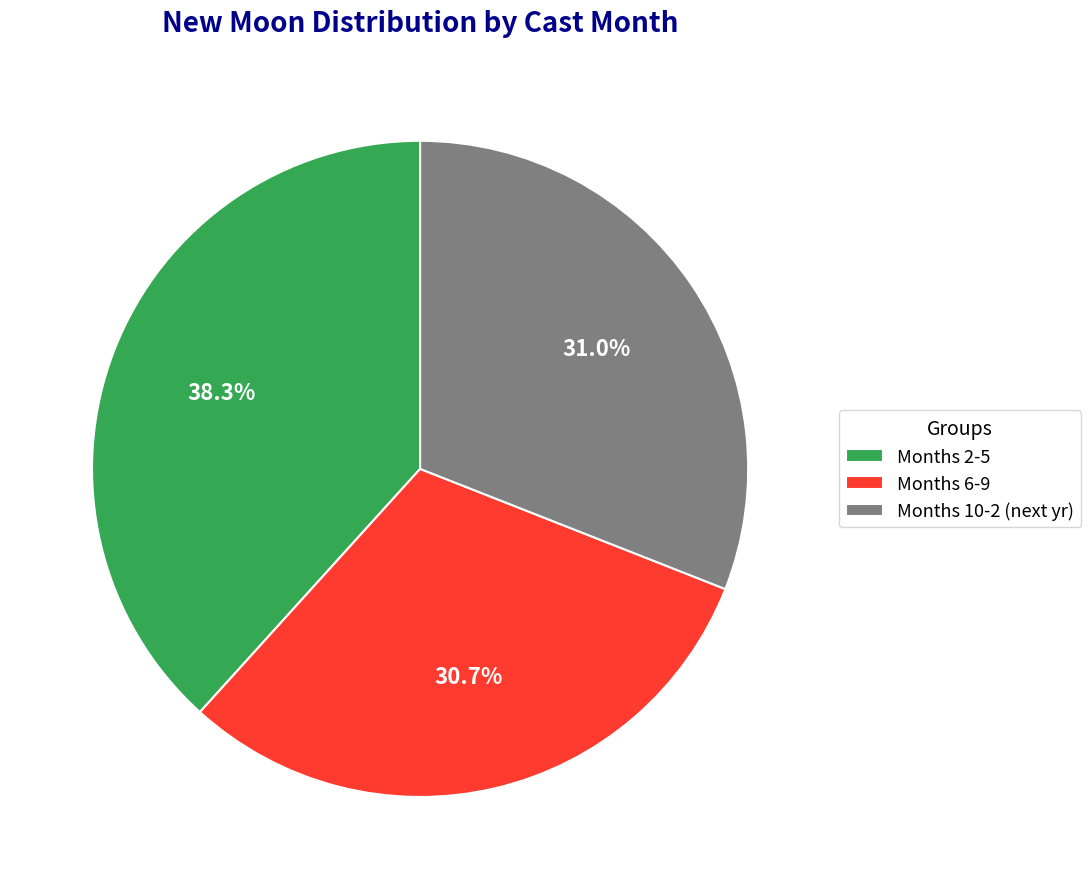

What is the total percentage of Months 2-5 and Months 10-2 (next yr)?

69.3%